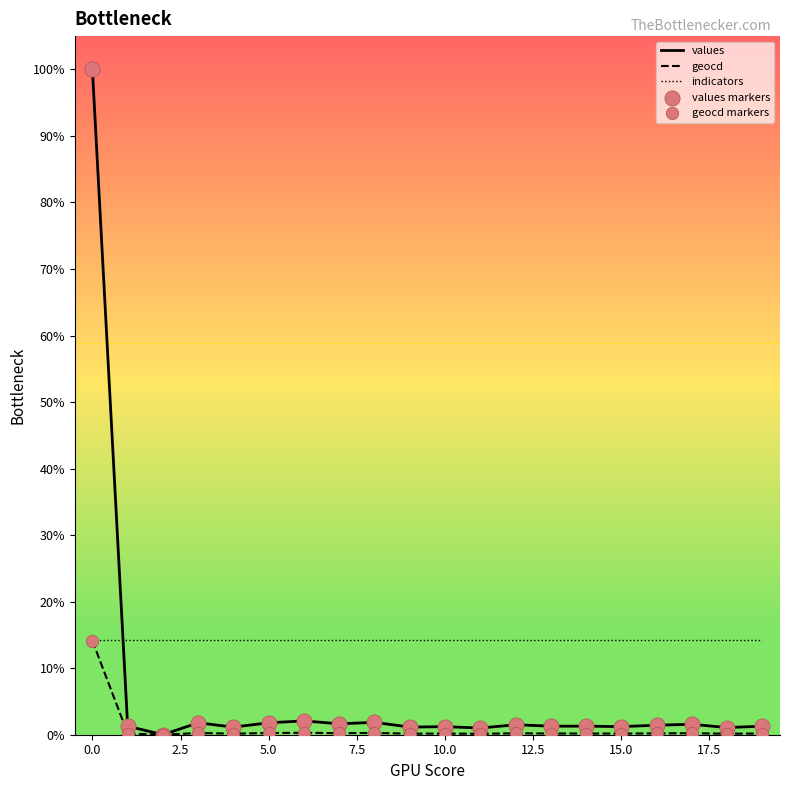

Is this an area chart (filled region under the line)?

No